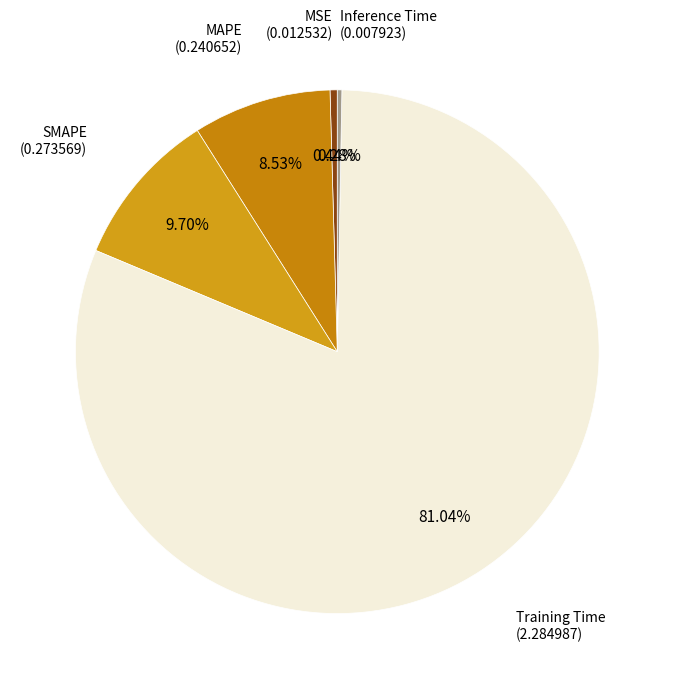

How many segments does this pie chart have?

5